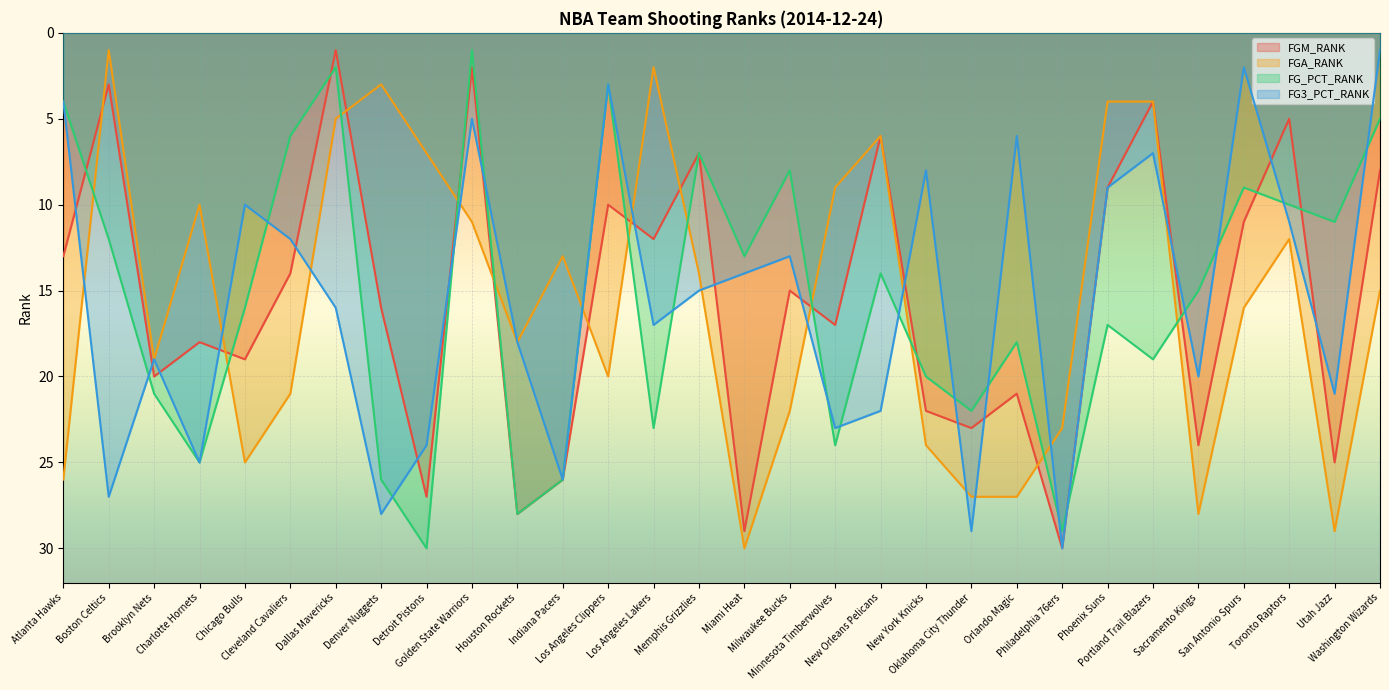

At which label is FGM_RANK closest to 15?

Milwaukee Bucks